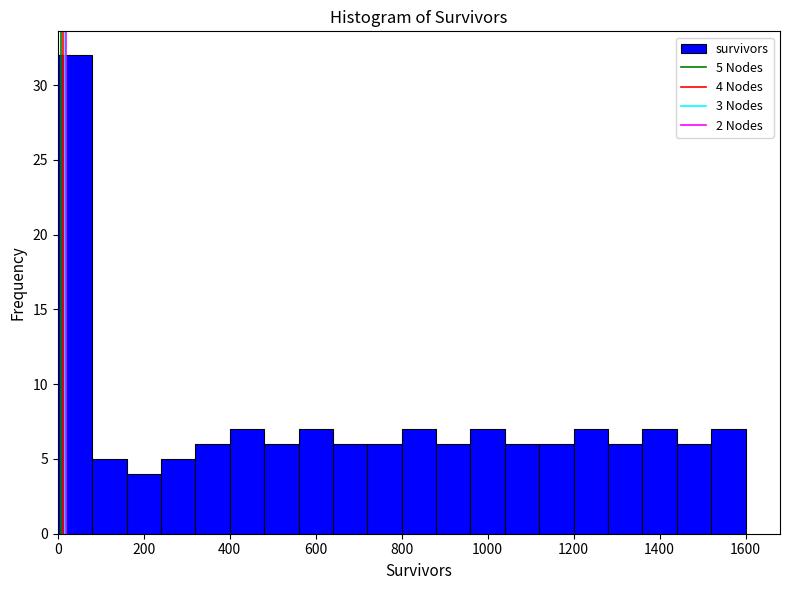

Which range on the x-axis has the tallest bar?

0 to 80